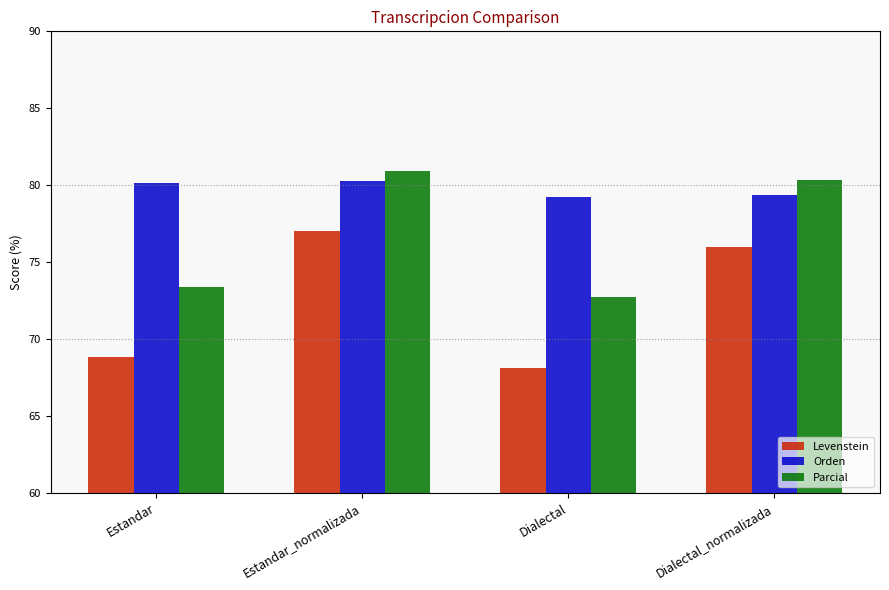

At how many categories does at least one series exceed 77?

4